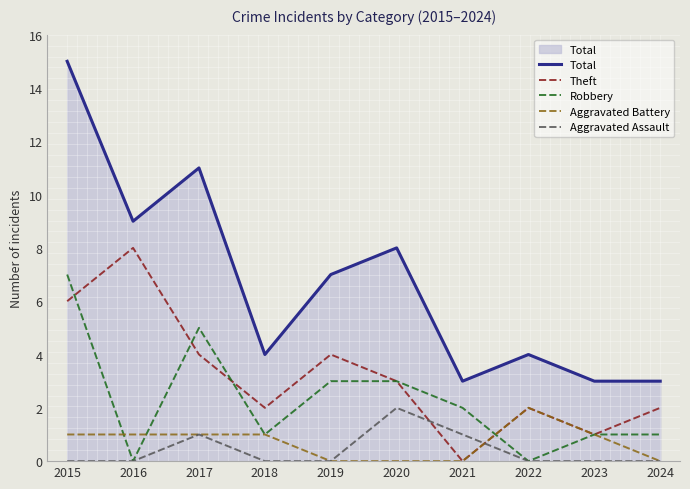

True or false: Total and Aggravated Battery intersect in this chart.

False